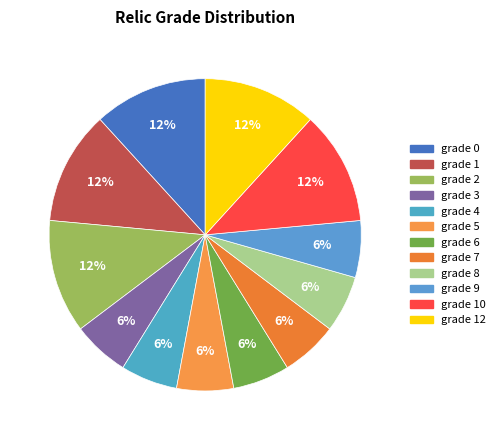

Is it true that grade 4 is 1% of the pie?

False